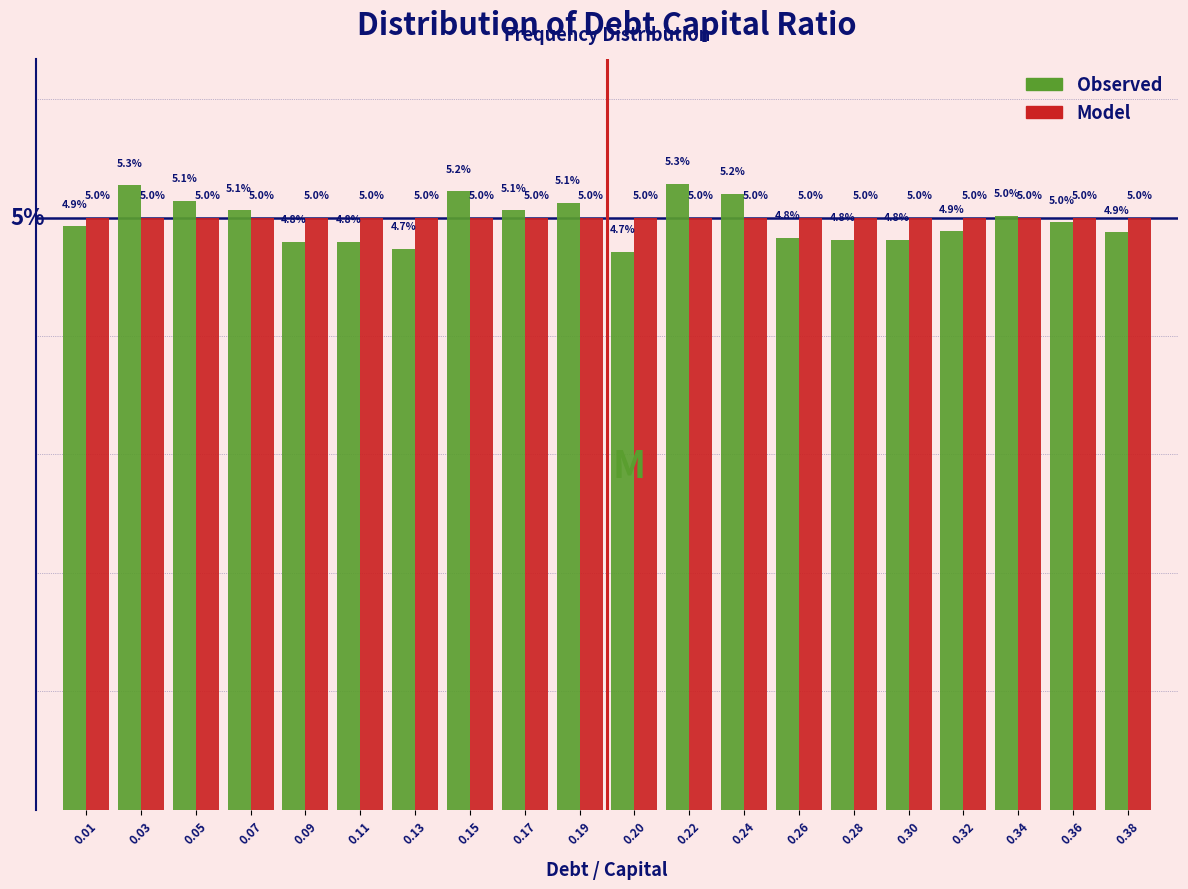

Which series has the widest spread of values?

Observed